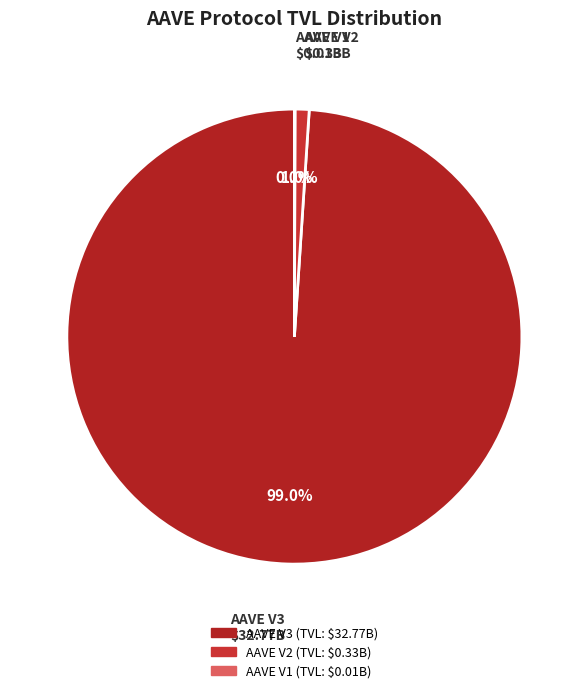

Which category accounts for the majority?

AAVE V3